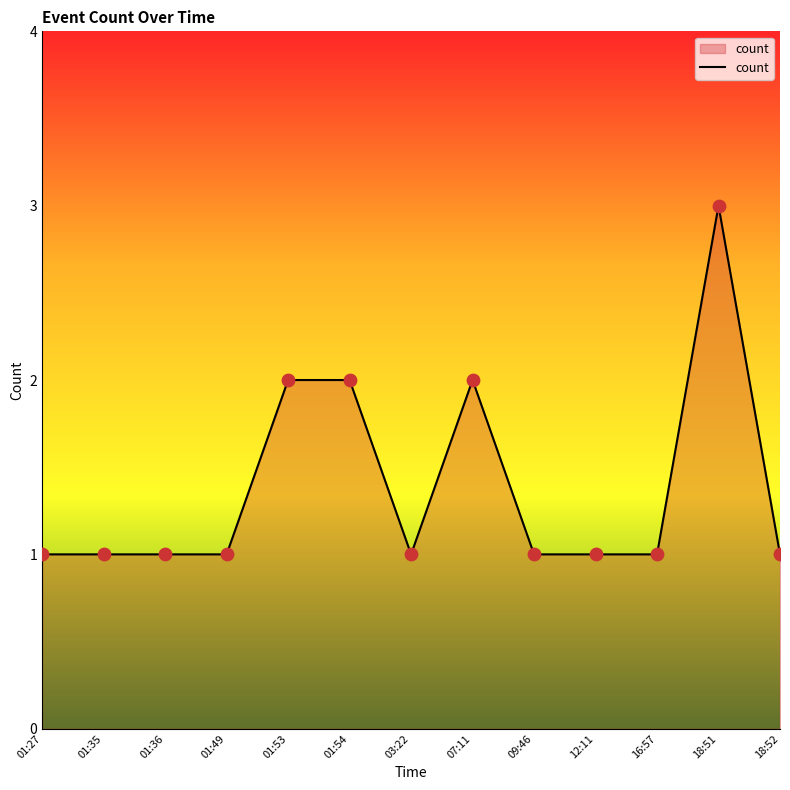

What is the change in value from 01:49 to 18:51?

+2